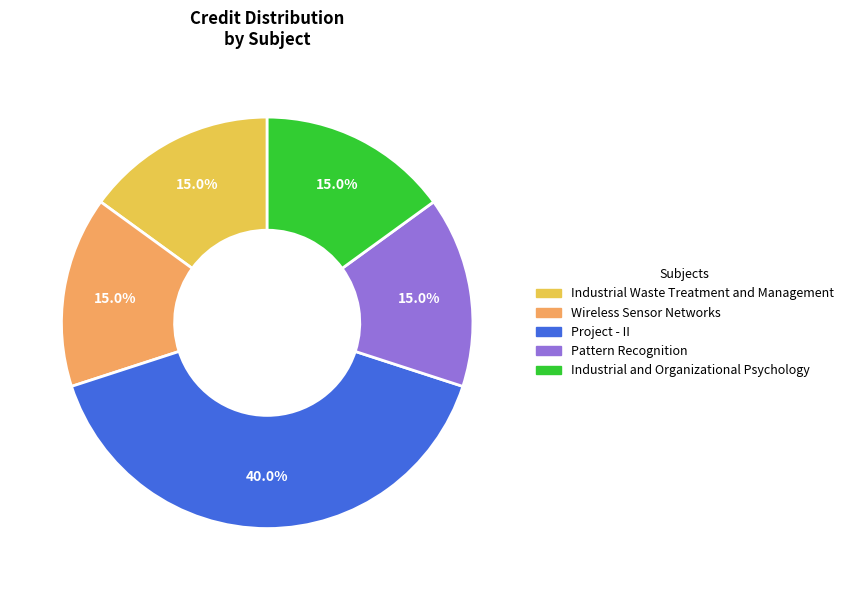

Approximately how many times larger is the value at Industrial and Organizational Psychology compared to Industrial Waste Treatment and Management?

1.0